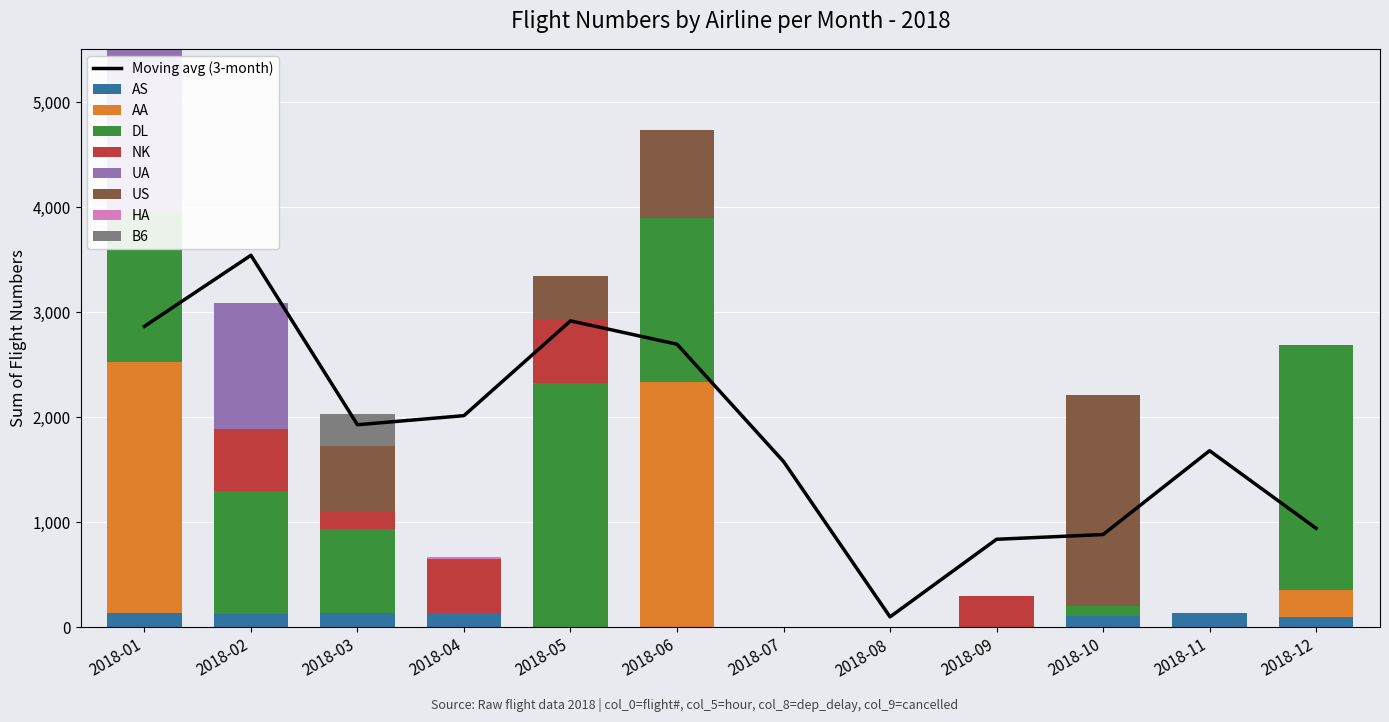

The value of Moving avg (3-month) at 2018-10 is 397.6. True or false?

False